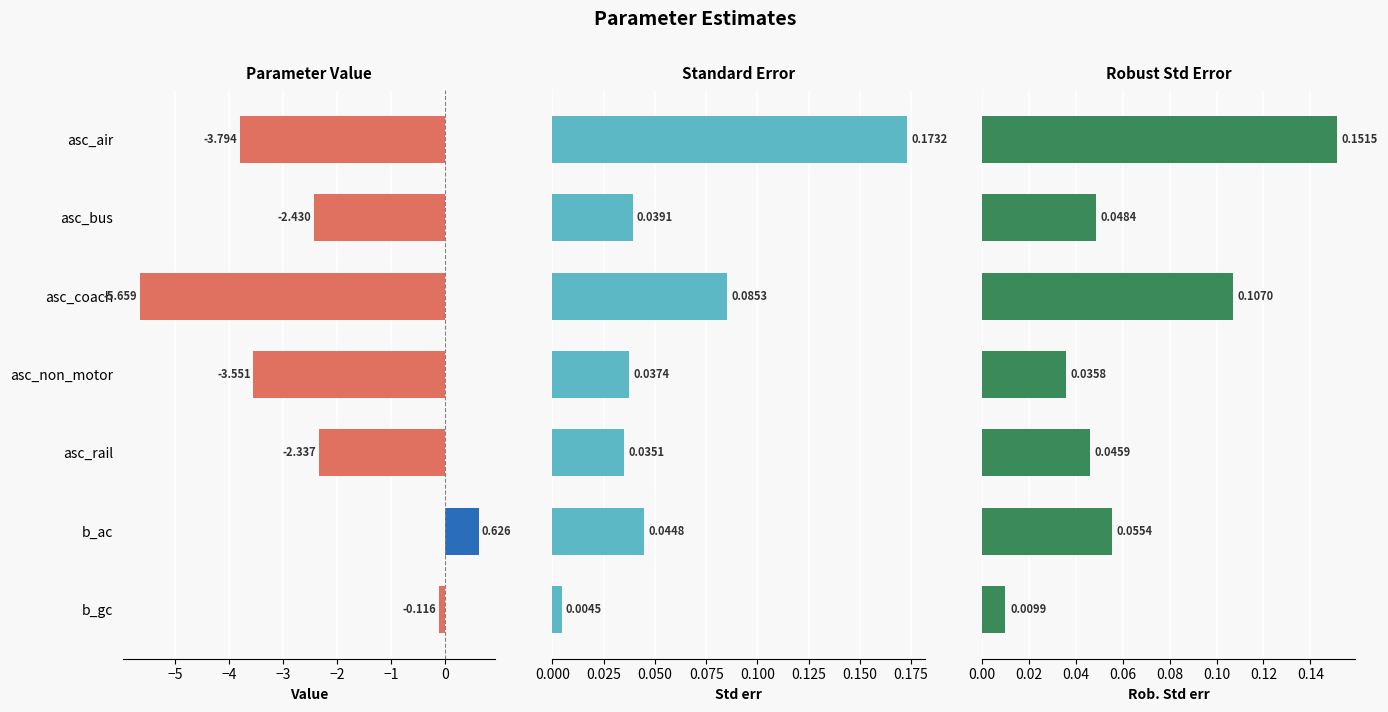

Rank the series at b_gc from highest to lowest value.

Rob. Std err, Std err, Value